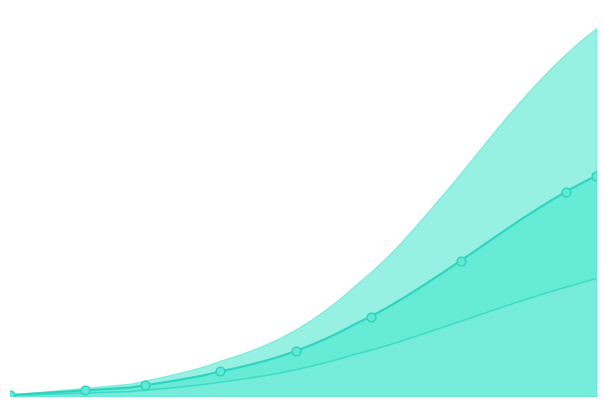

Is the value of predicted_current_infected_mean at 4 greater than the value of predicted_current_infected_upper at 8?

No